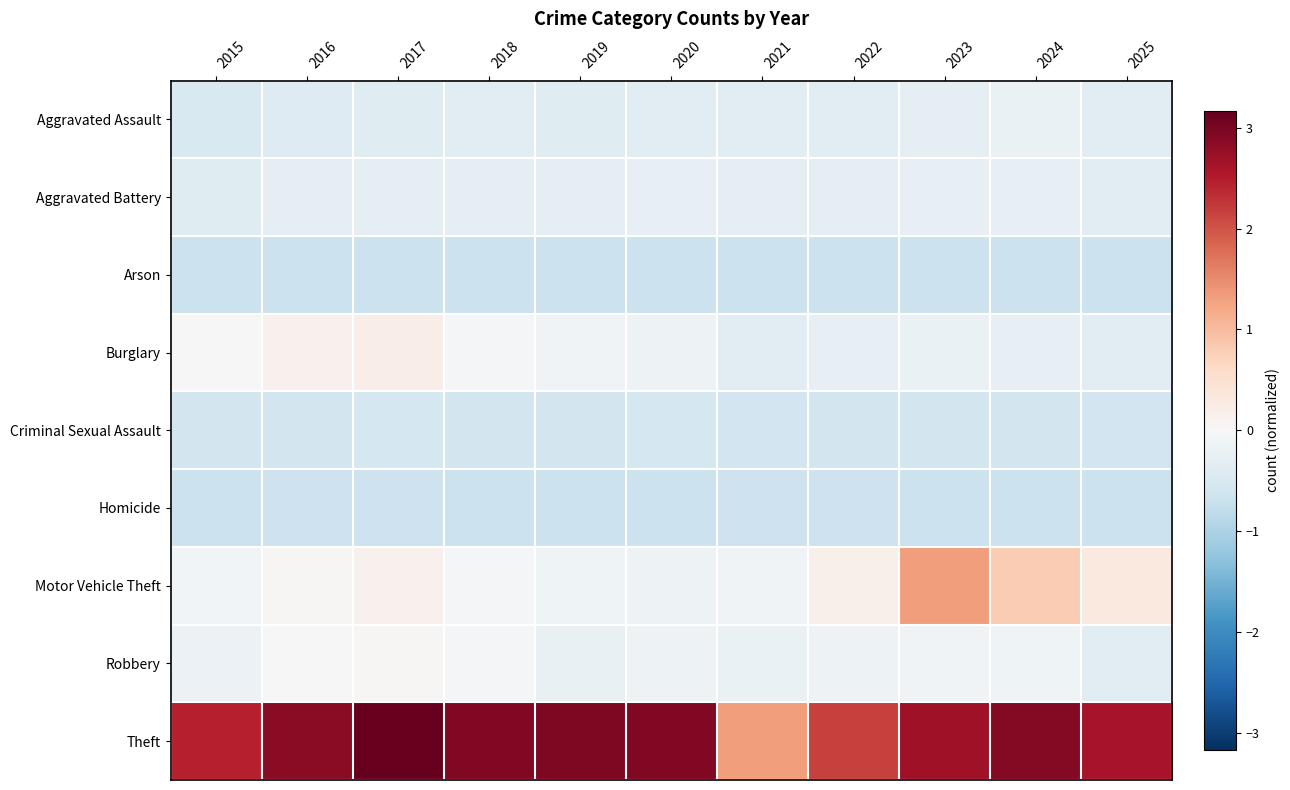

List the series in order of their peak value, lowest first.

Arson, Homicide, Criminal Sexual Assault, Aggravated Battery, Aggravated Assault, Robbery, Burglary, Motor Vehicle Theft, Theft